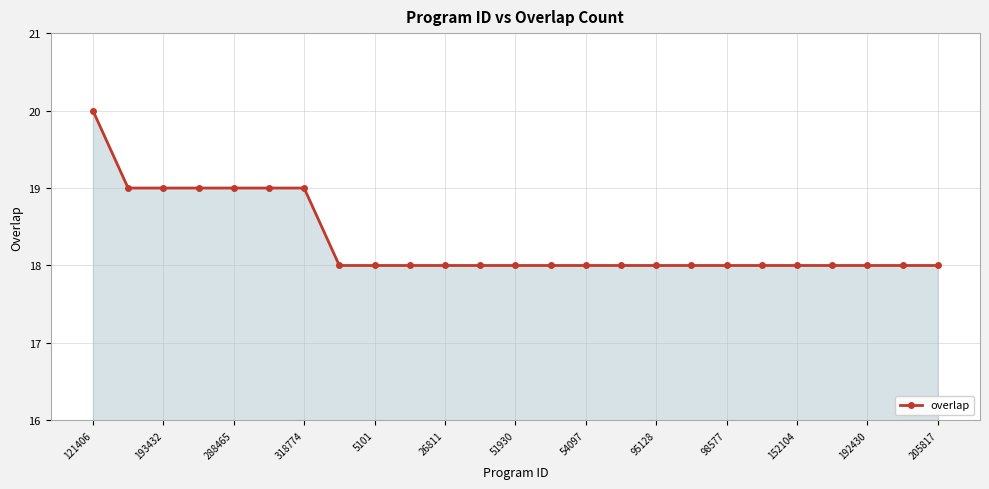

Reading left to right, what are all the values shown in this chart?

20	19	19	19	19	19	19	18	18	18	18	18	18	18	18	18	18	18	18	18	18	18	18	18	18